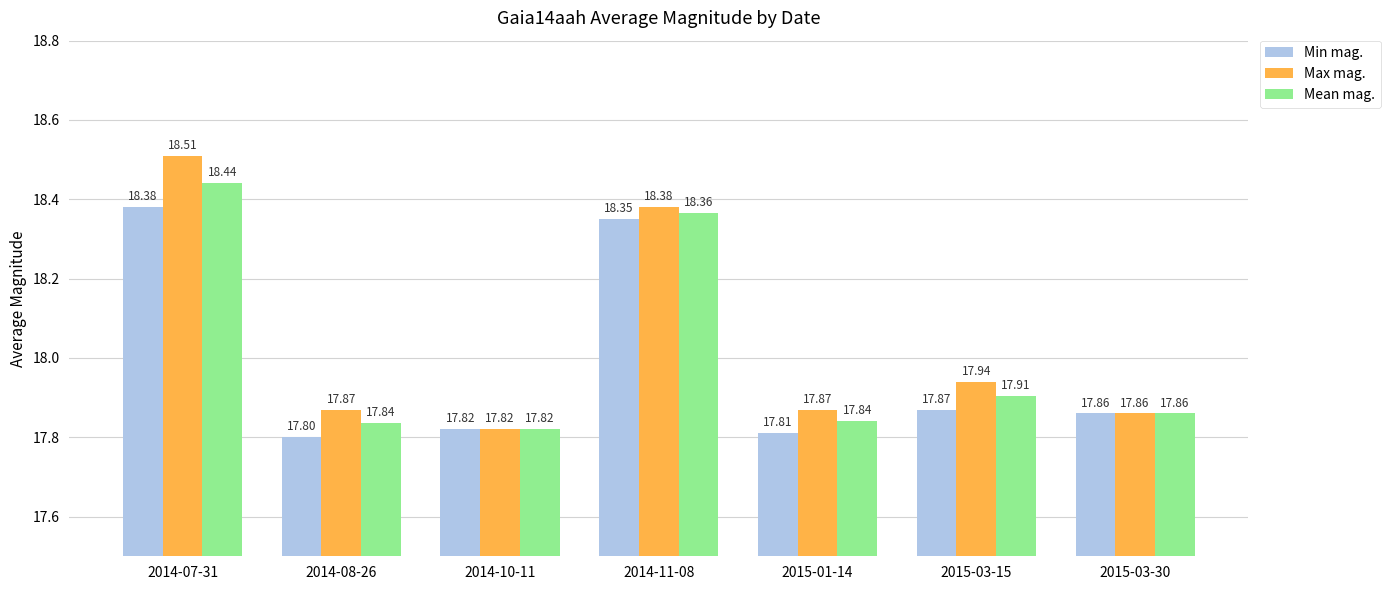

At how many categories does at least one series exceed 18?

2